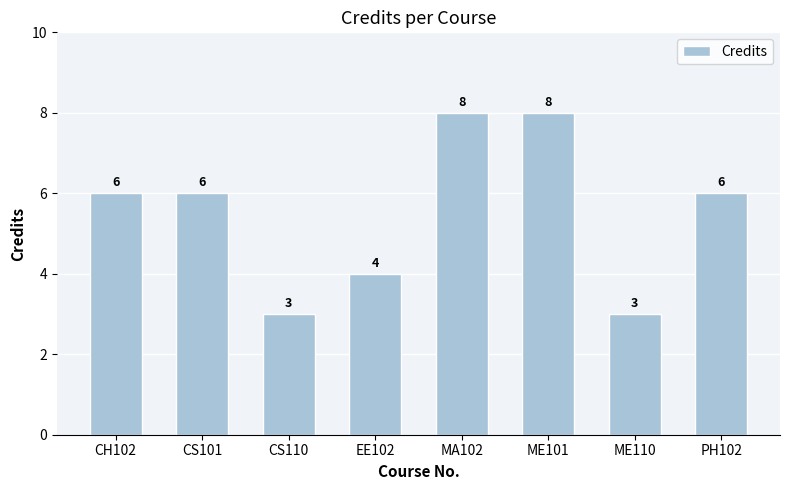

What position from the left is MA102?

5